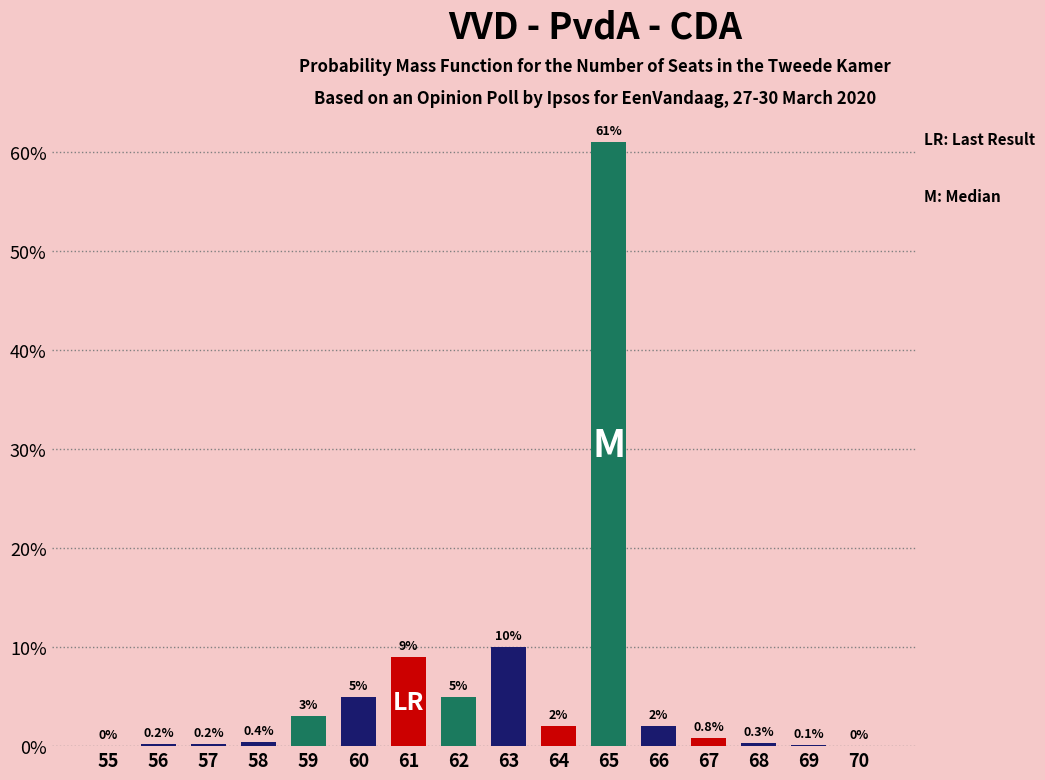

Reading left to right, extract all data points from this chart.

55=0.0	56=0.2	57=0.2	58=0.4	59=3.0	60=5.0	61=9.0	62=5.0	63=10.0	64=2.0	65=61.0	66=2.0	67=0.8	68=0.3	69=0.1	70=0.0